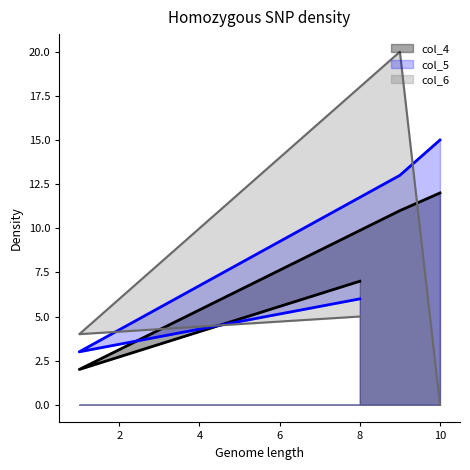

What is the label of the 2nd point from the right?

9